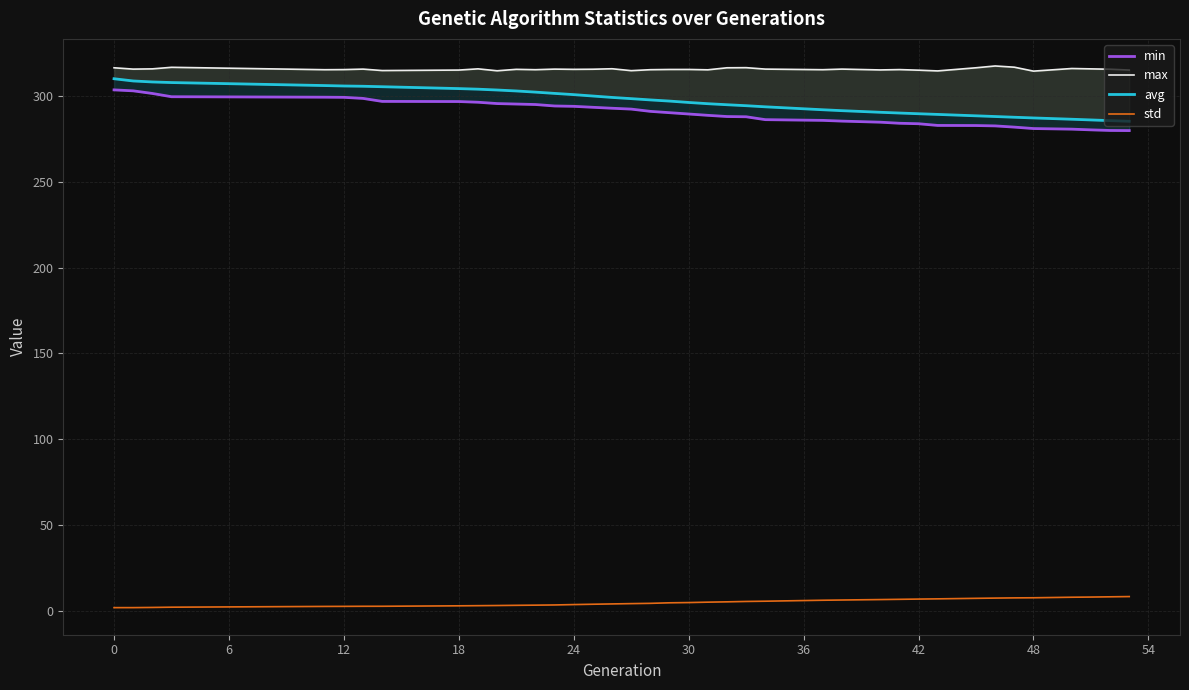

What are all the series names shown in the legend?

min, max, avg, std